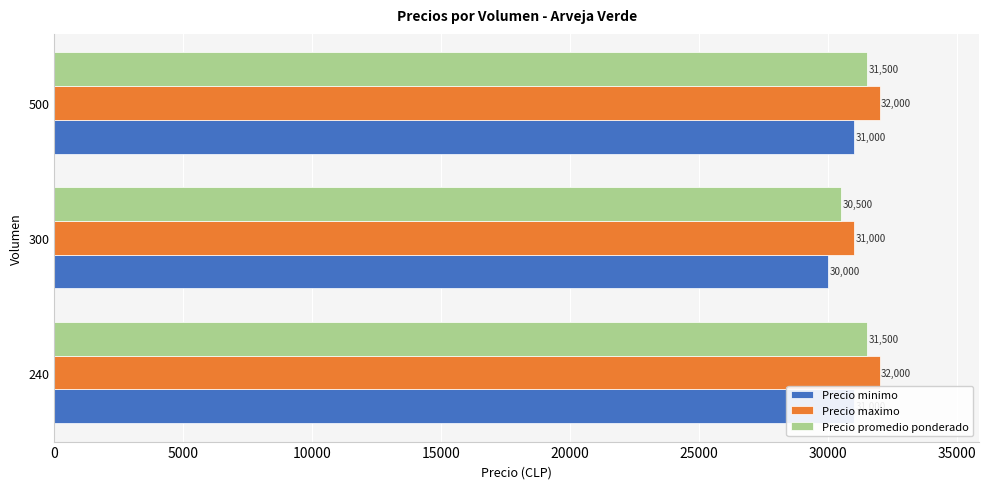

How many groups of bars are there?

3